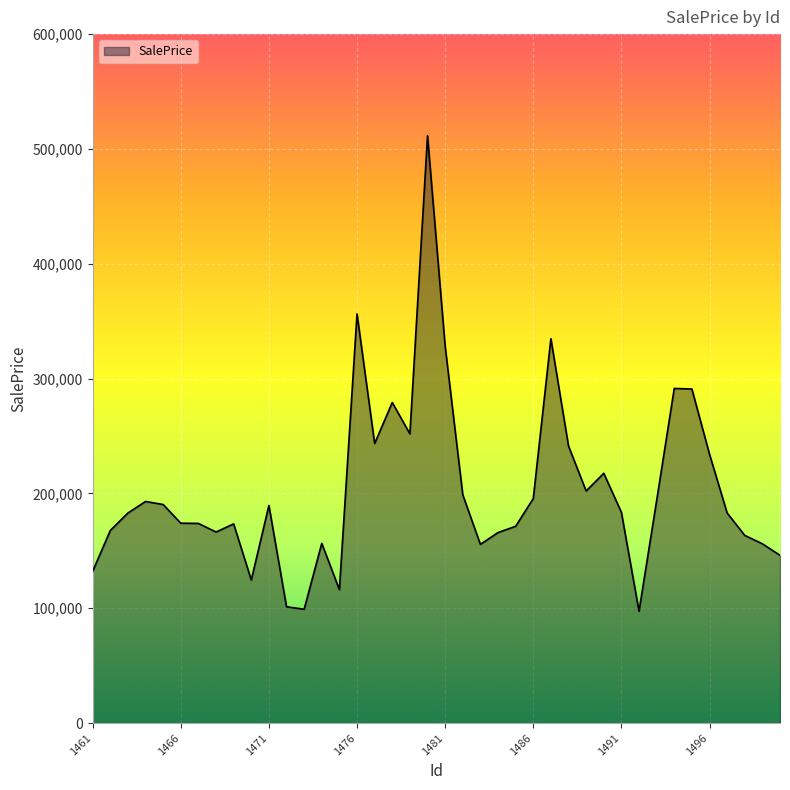

What is the smallest value displayed?

97384.7